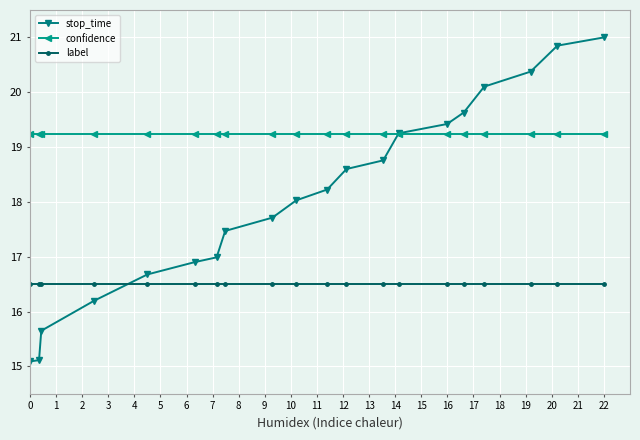

List the series in order of their overall mean, lowest first.

label, stop_time, confidence